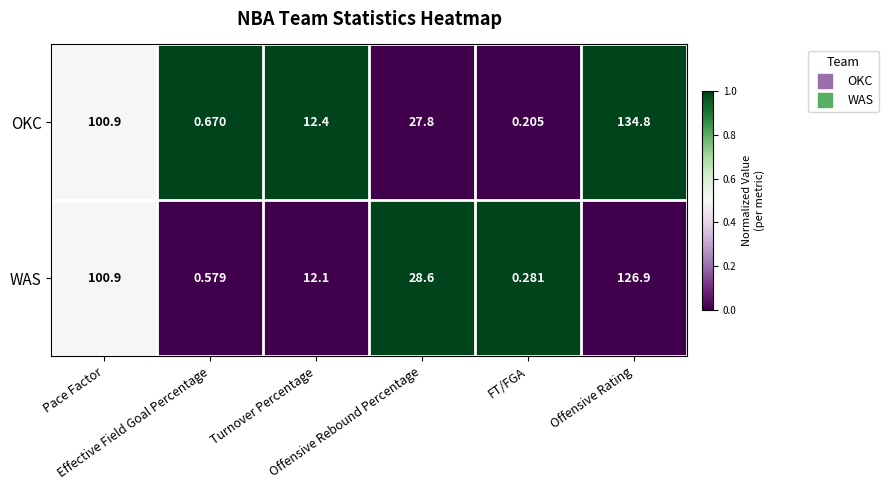

Which series has the widest spread of values?

OKC